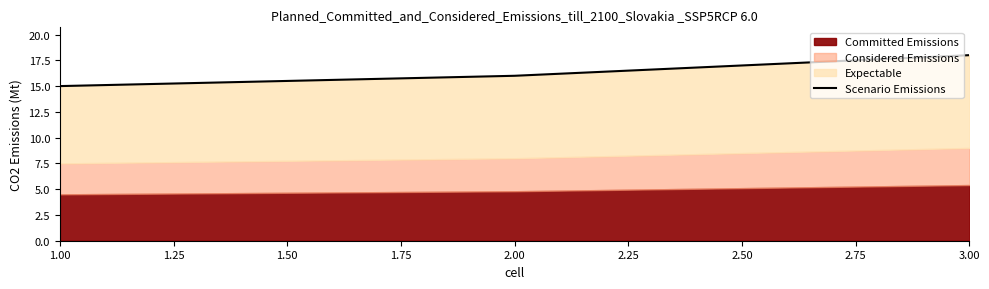

Reading left to right, what are all the values shown in this chart?

15	16	18